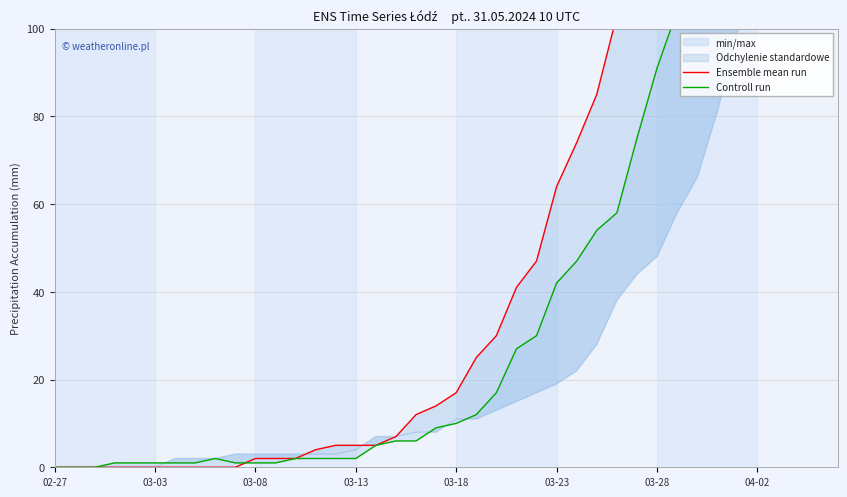

What is the difference between the maximum and minimum values in the Controll run series?

210